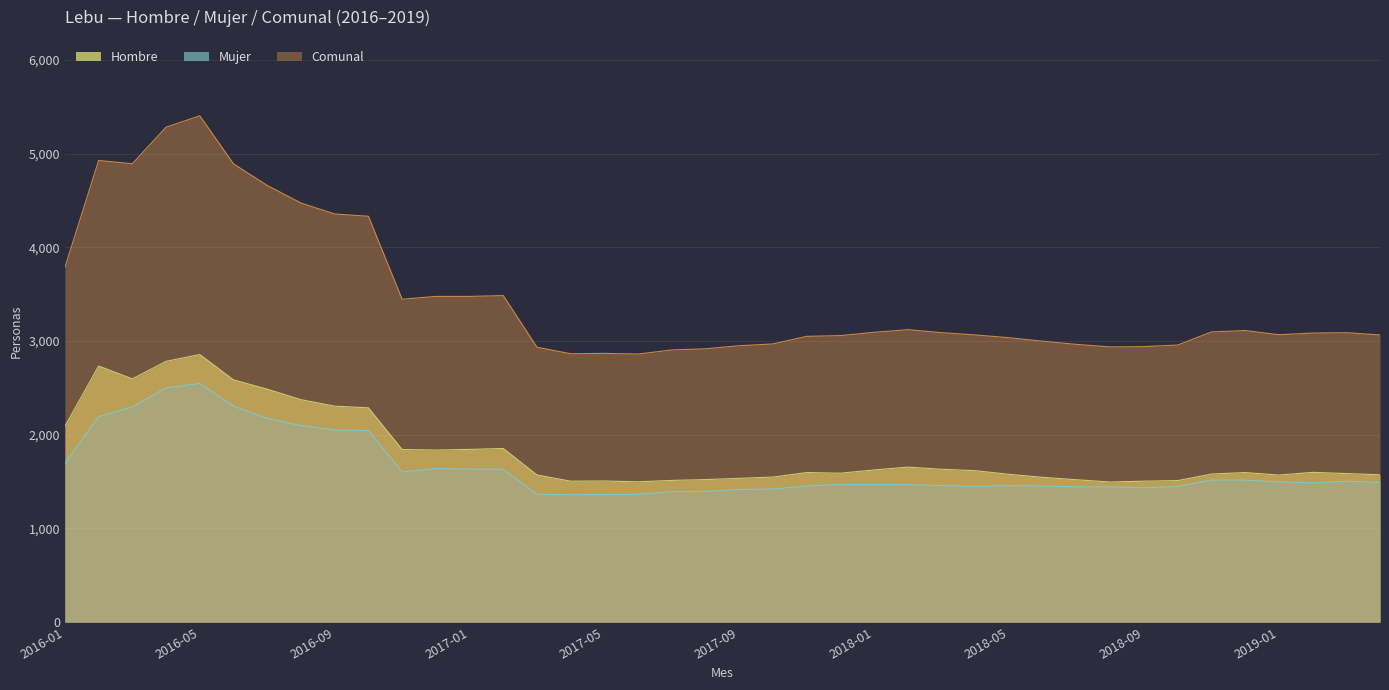

How many data points does each series have?

40